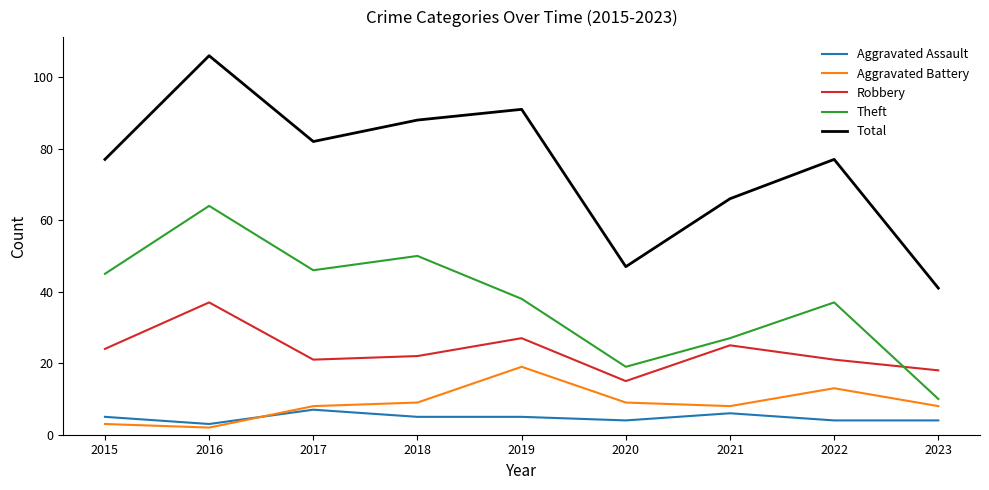

The Robbery series shows 41 at 2019. True or false?

False